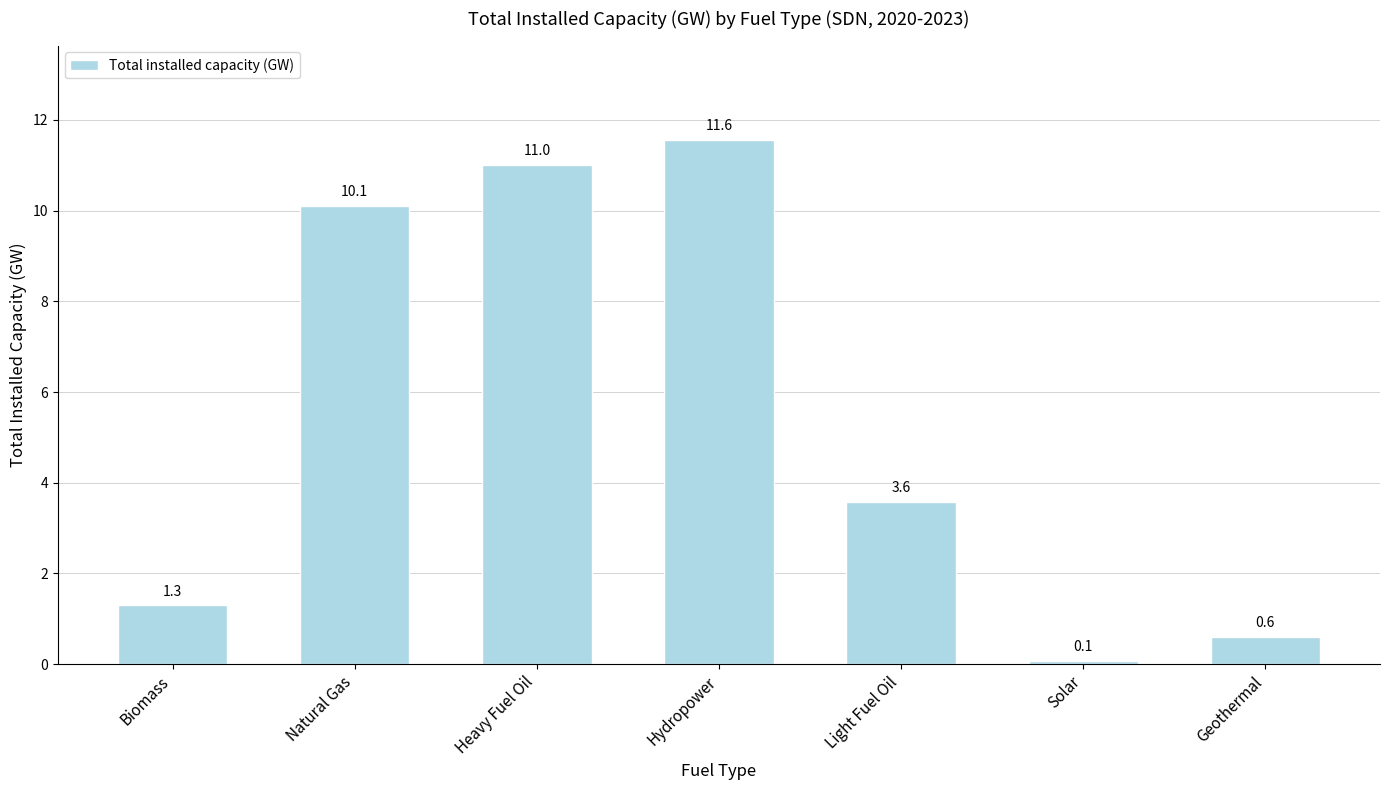

What is the change in value from Biomass to Heavy Fuel Oil?

+9.7